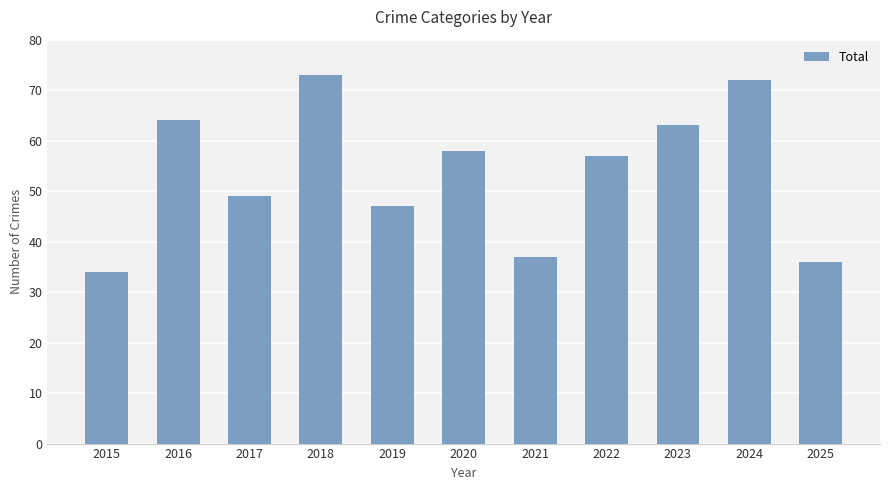

What value does the data have at 2021?

37